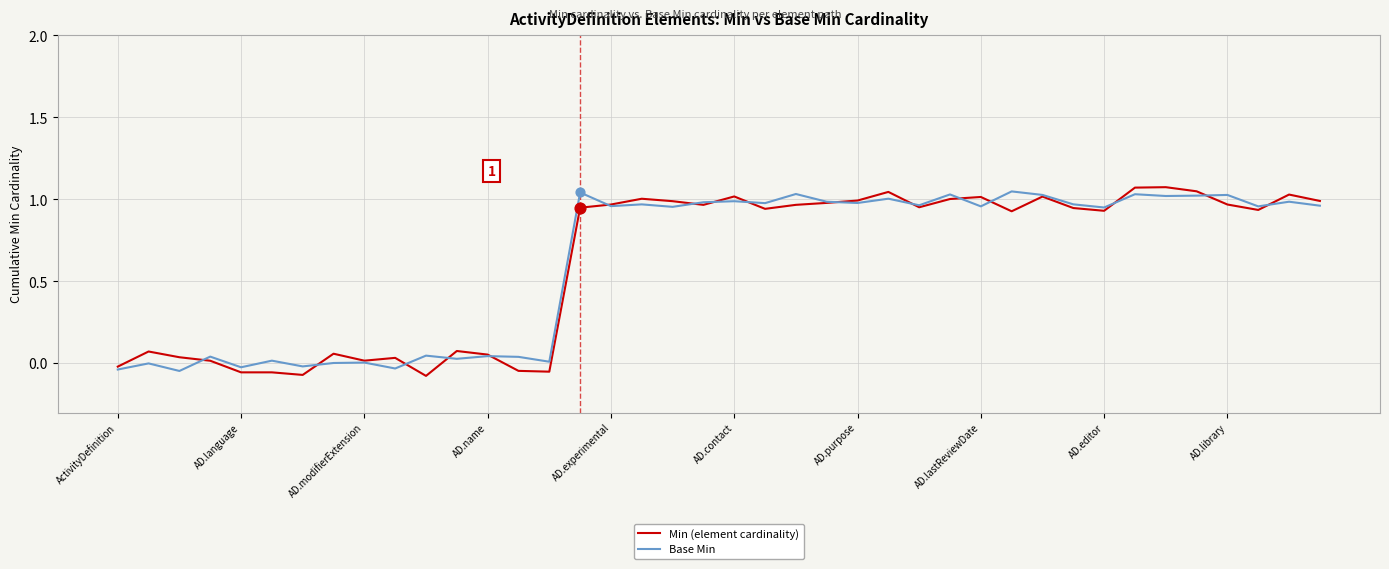

Which series has the widest spread of values?

Min (element cardinality)